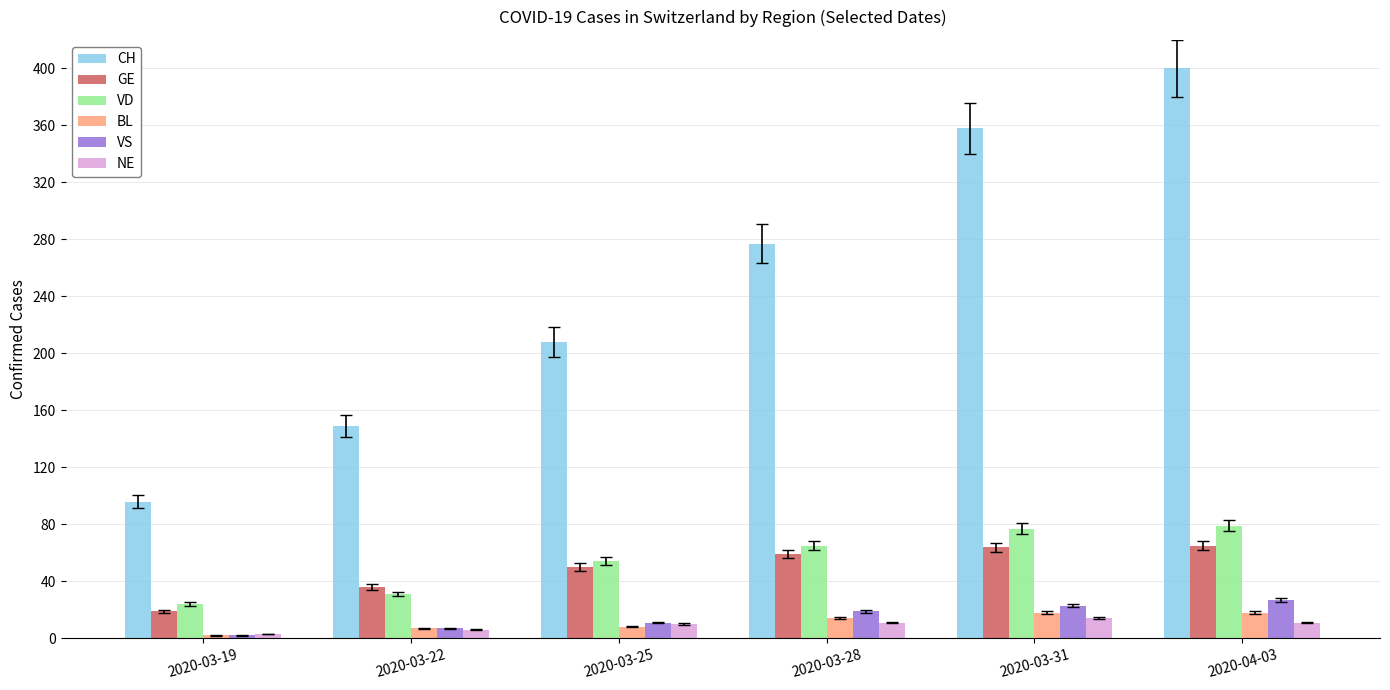

What is the difference between the second highest and second lowest values in the GE series?

28